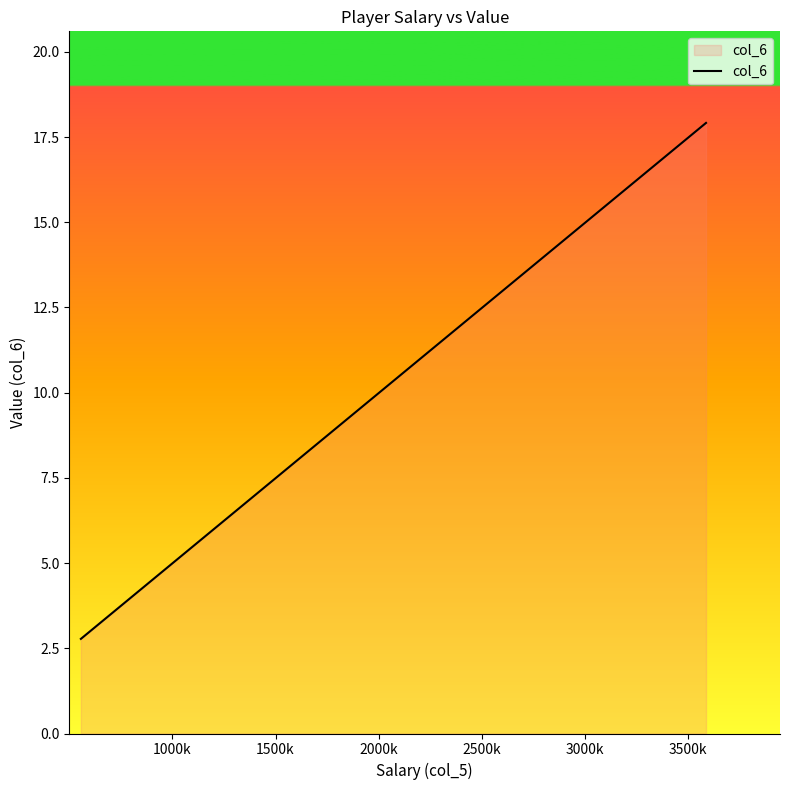

Reading left to right, list all the values displayed in this chart.

2.8	3.6	3.7	4.5	4.8	6.0	7.1	7.7	9.6	16.0	16.1	17.9